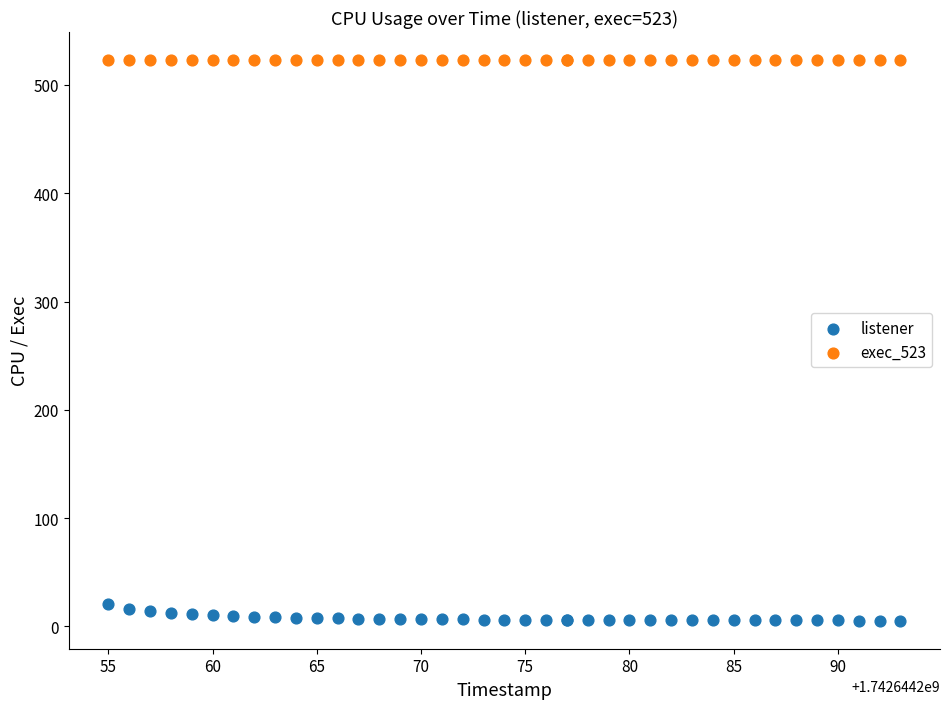

Which series contains the lowest Y value?

listener